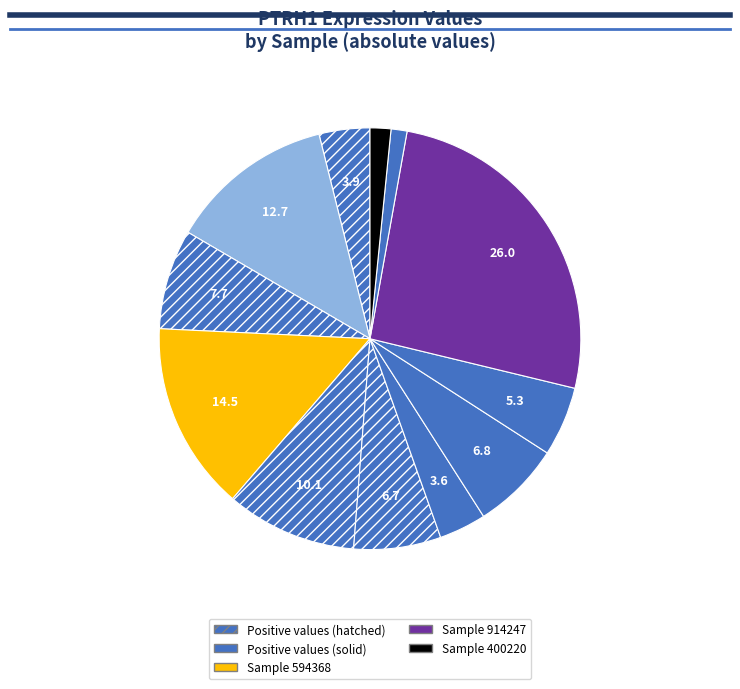

How many slices are in this pie chart?

12